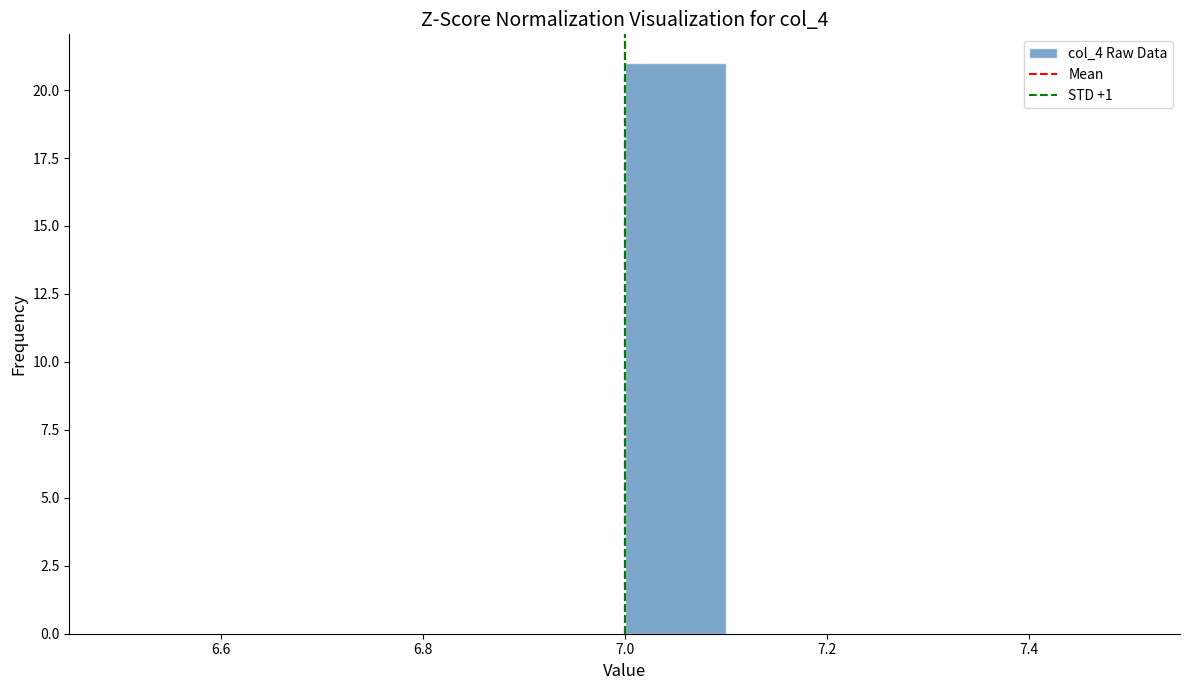

Reading left to right, list every bar in this chart as the range it spans on the x-axis followed by its height. The values are not printed on the chart, so give them approximately, as read against the axis.

6.5 to 6.6: 0
6.6 to 6.7: 0
6.7 to 6.8: 0
6.8 to 6.9: 0
6.9 to 7.0: 0
7.0 to 7.1: 21
7.1 to 7.2: 0
7.2 to 7.3: 0
7.3 to 7.4: 0
7.4 to 7.5: 0